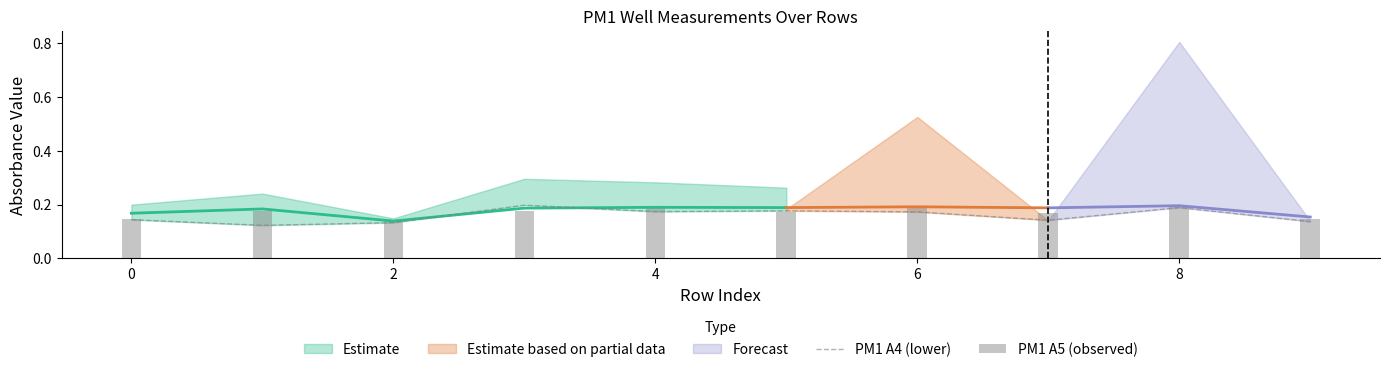

List the series in order of their overall mean, highest first.

PM1 A5 (observed), PM1 A4 (lower)